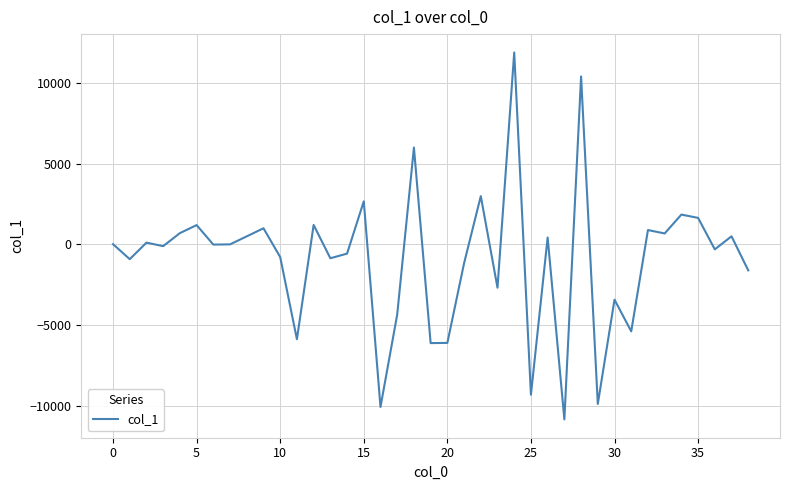

What is the difference between the second highest and minimum values?

21288.0